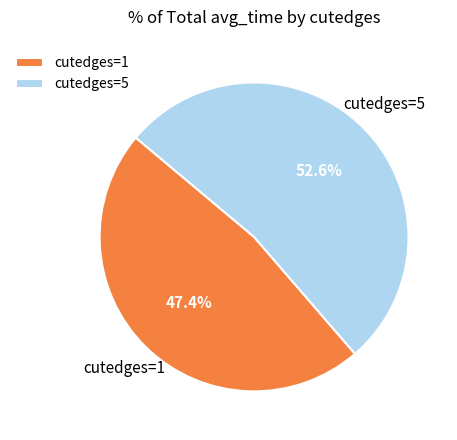

Which category accounts for the majority?

cutedges=5